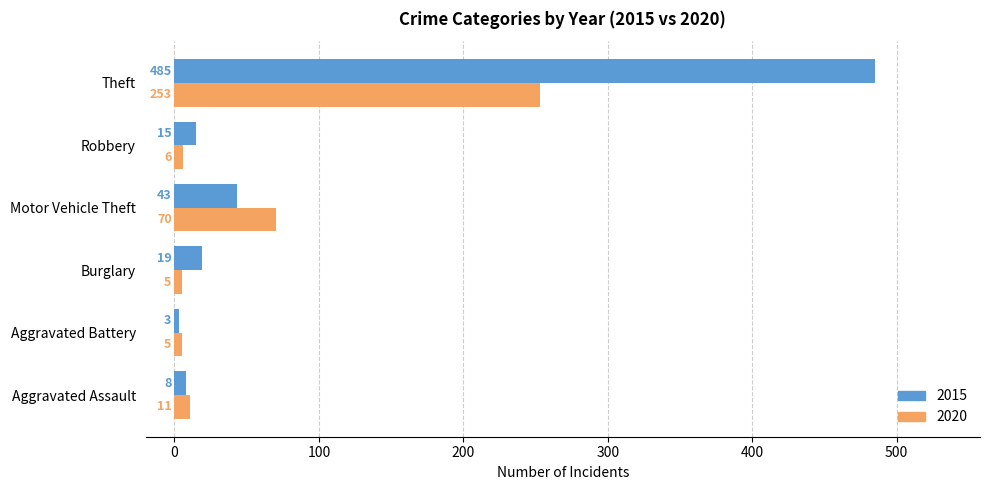

True or false: 2020 has a value of 24 at Motor Vehicle Theft.

False